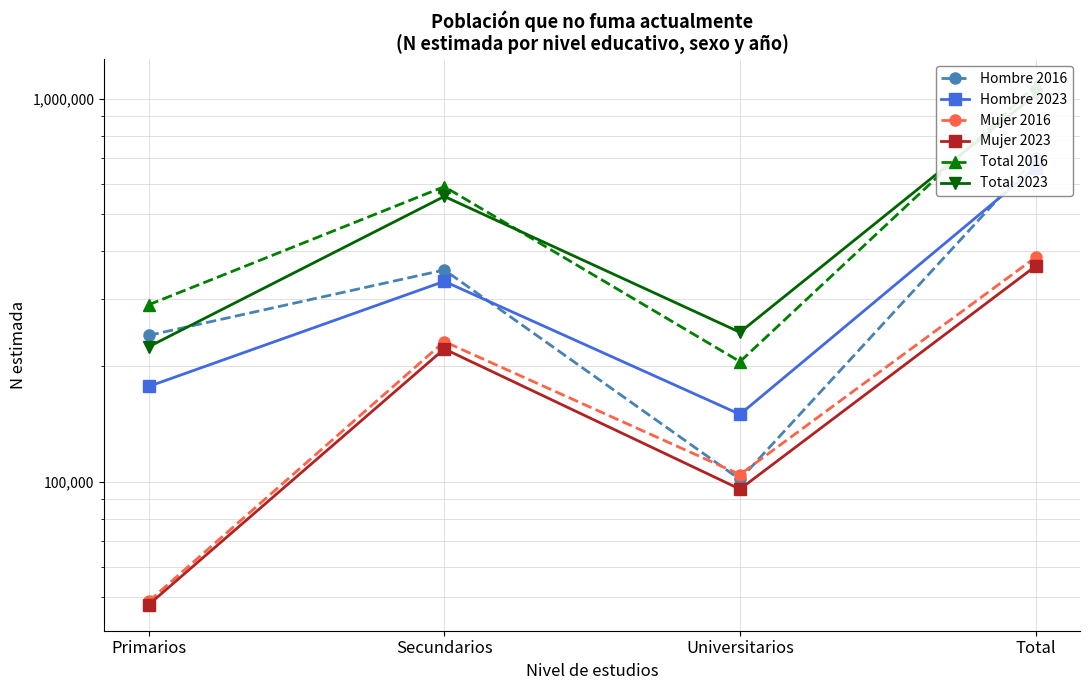

At Primarios, list the series in order from largest to smallest.

Total 2016, Hombre 2016, Total 2023, Hombre 2023, Mujer 2016, Mujer 2023